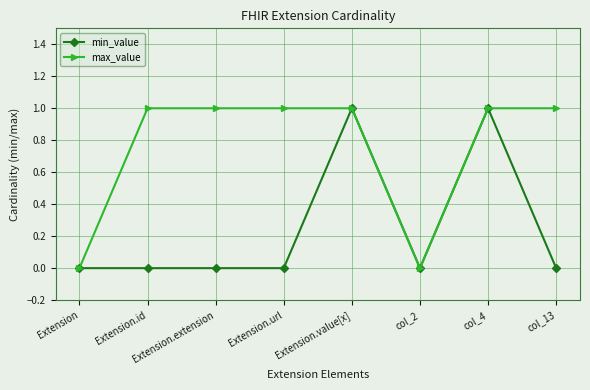

Which series has the largest total across all categories?

max_value